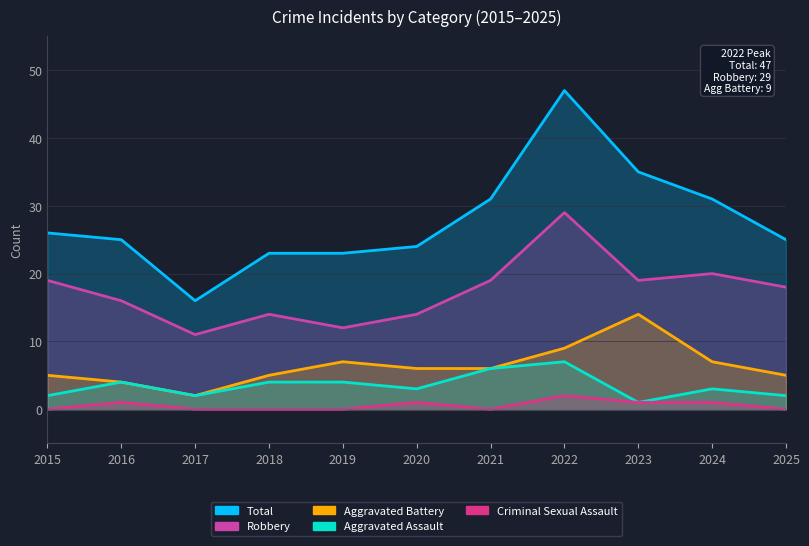

Between 2018 and 2019, which series saw the biggest shift?

Robbery